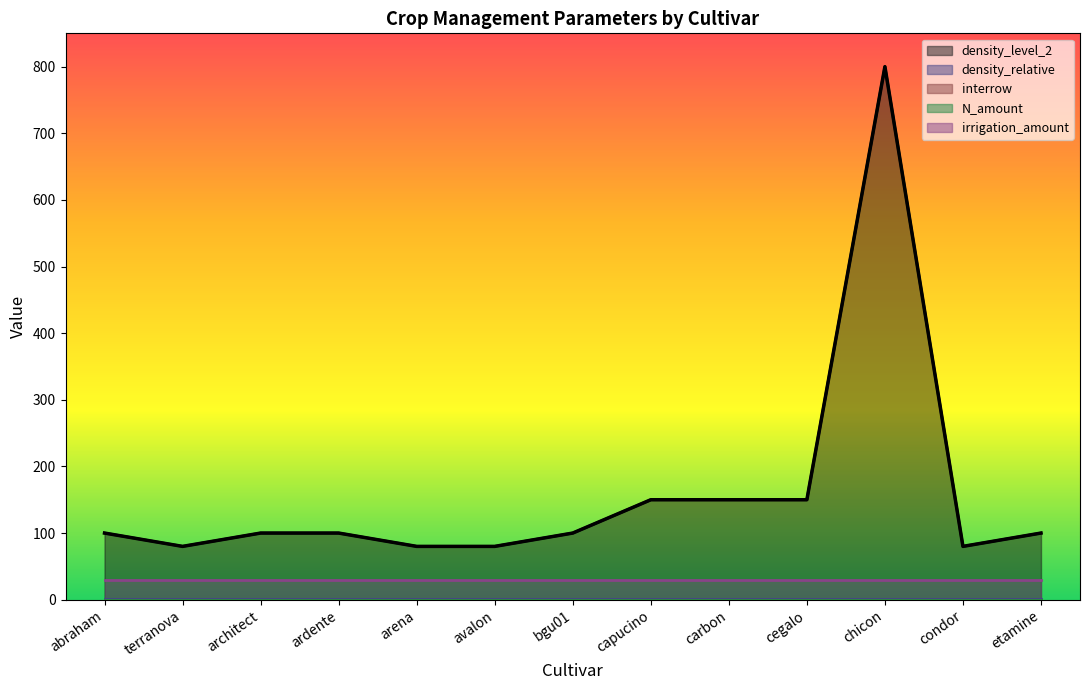

What is the spread (max minus min) of values at architect?

100.0